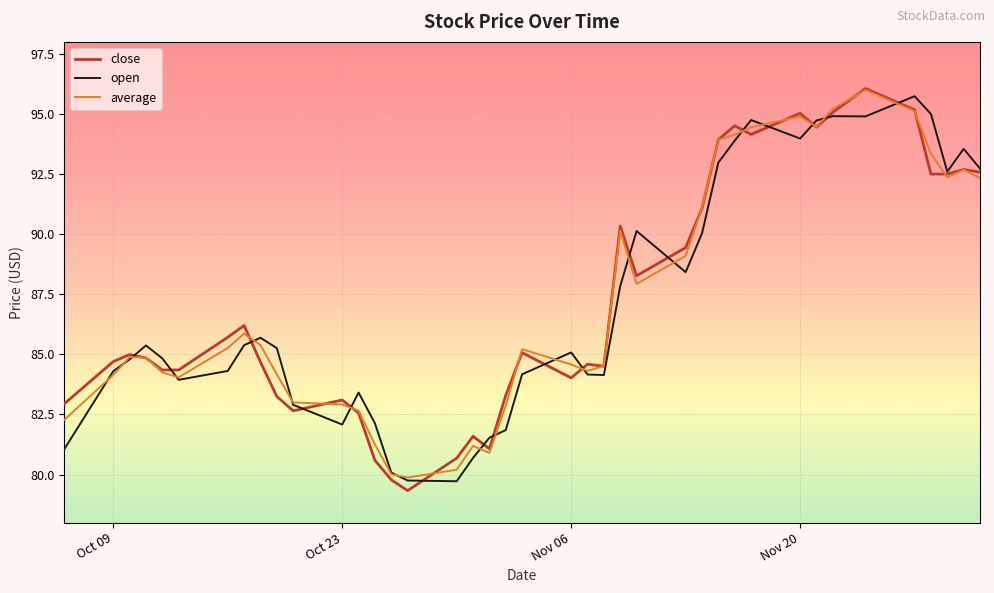

Which series has the widest spread of values?

close